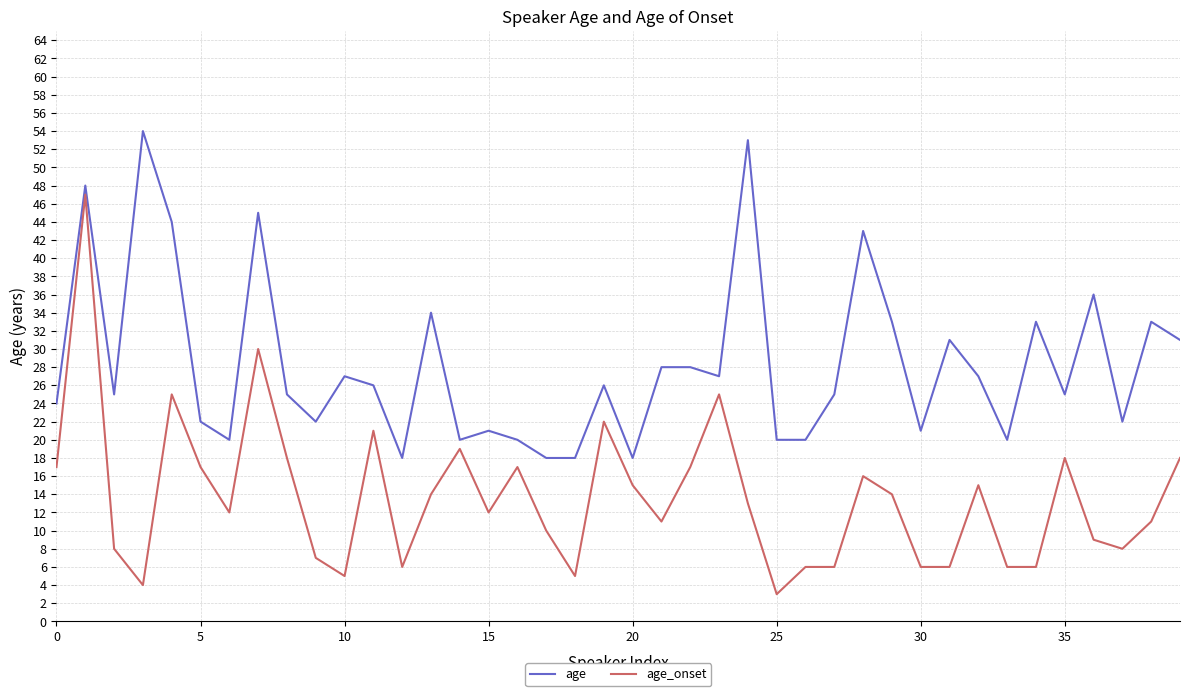

Which series has the largest range (max minus min)?

age_onset